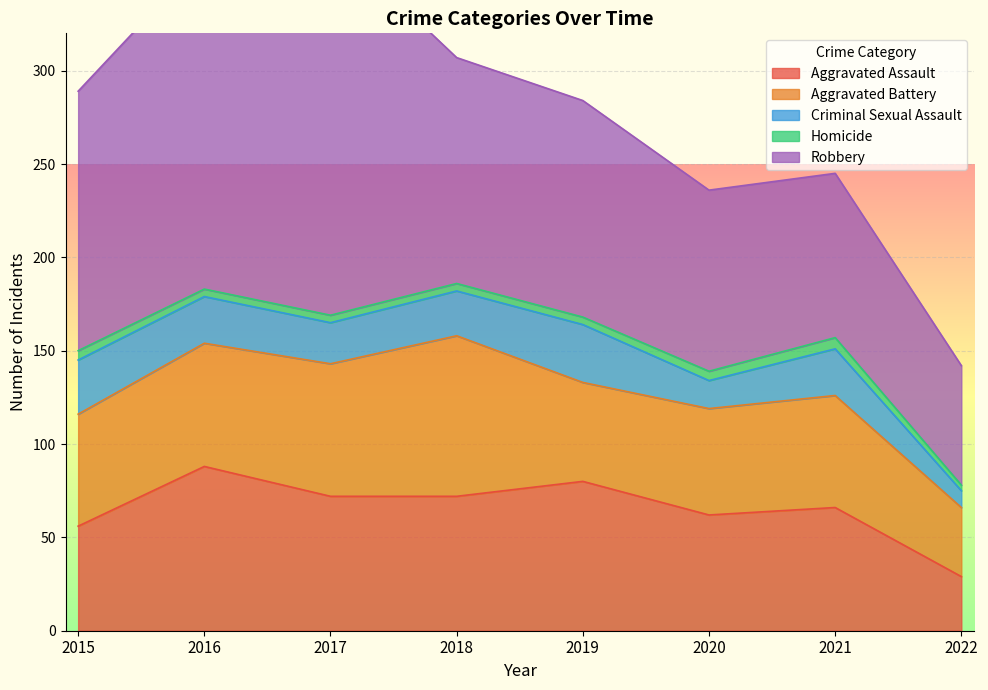

Which category has the highest value across all series?

2017